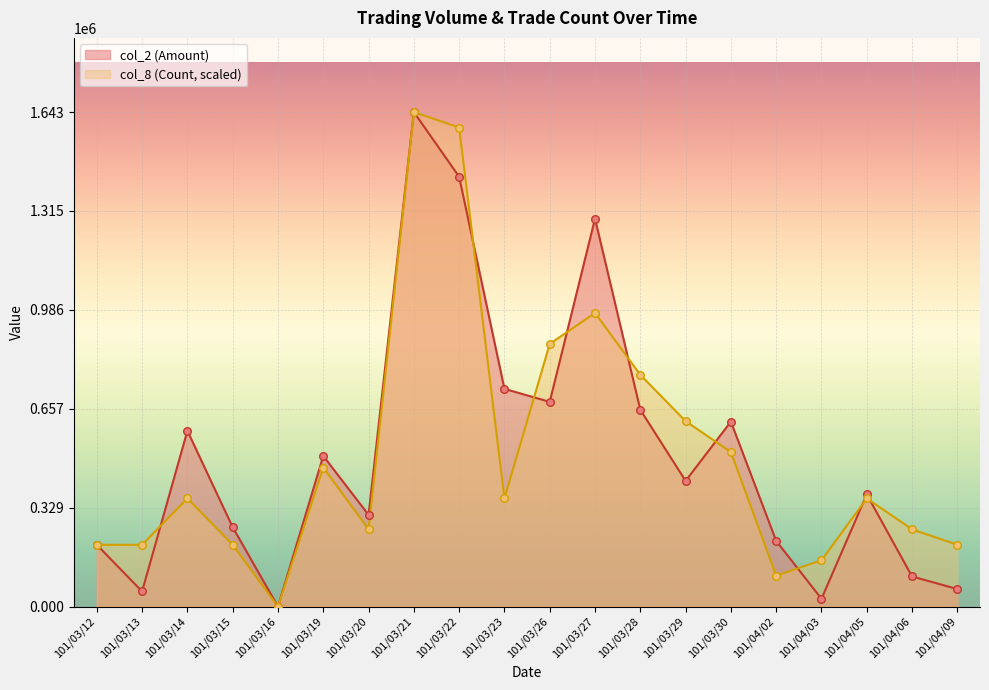

At which category is the sum across all series the highest?

101/03/21